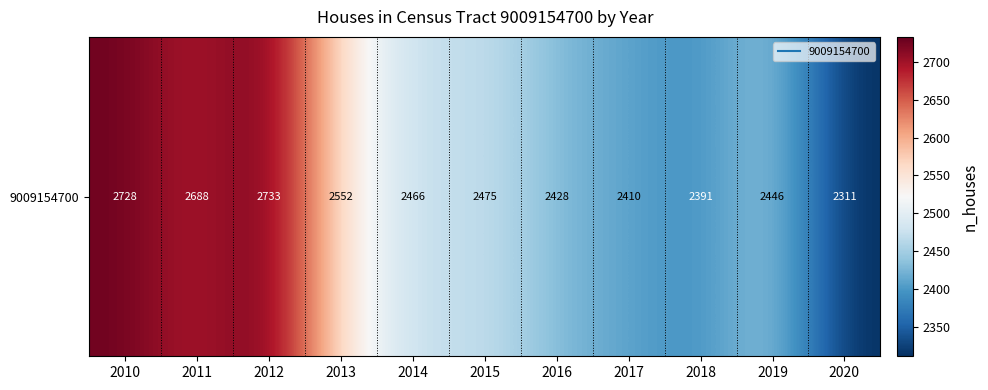

Read the value at 2019, to the nearest 10.

2450